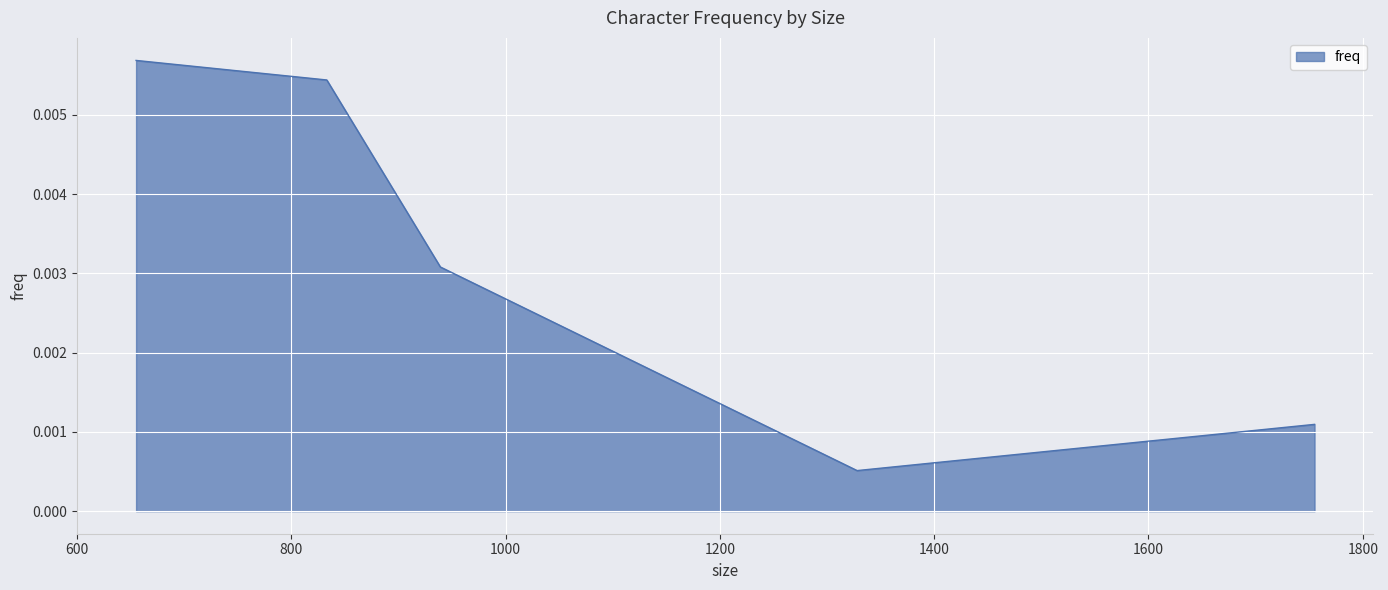

Rank the categories by value from highest to lowest.

655, 833, 939, 1755, 1328